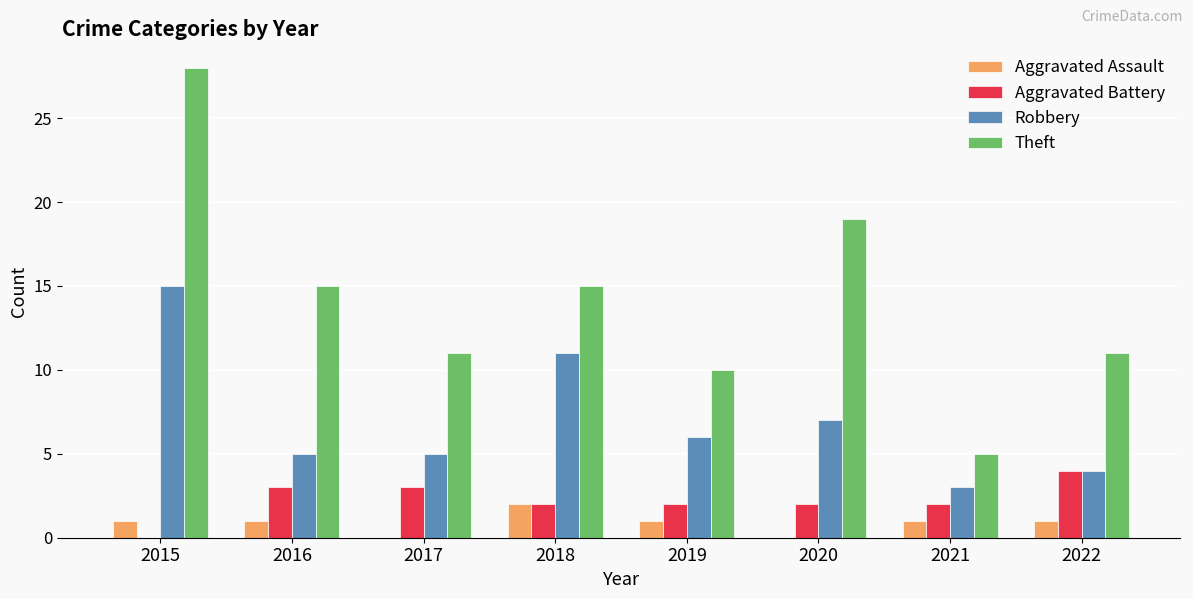

The value of Robbery at 2017 is 1. True or false?

False